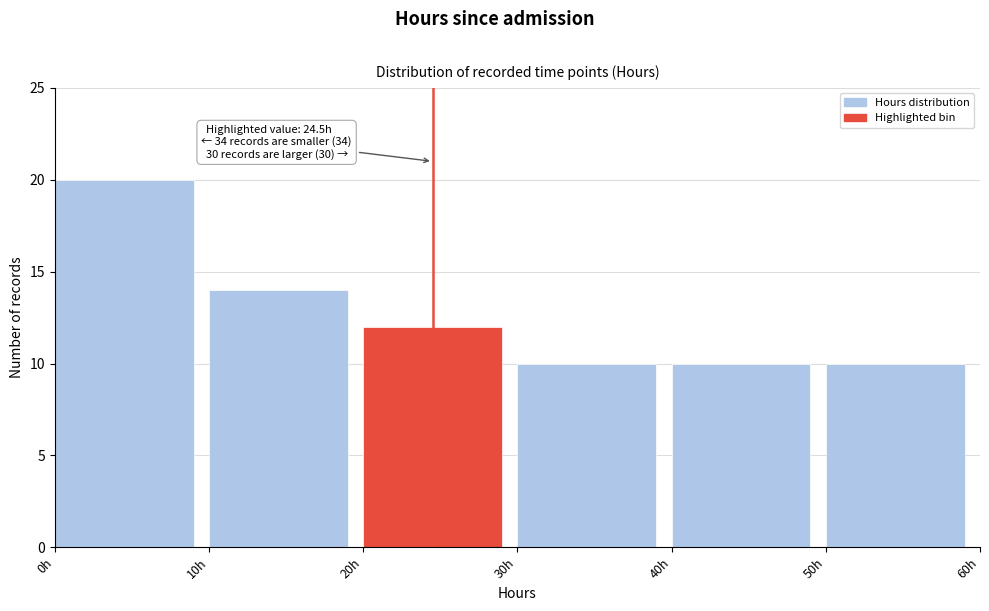

Which range on the x-axis has the tallest bar?

0 to 10